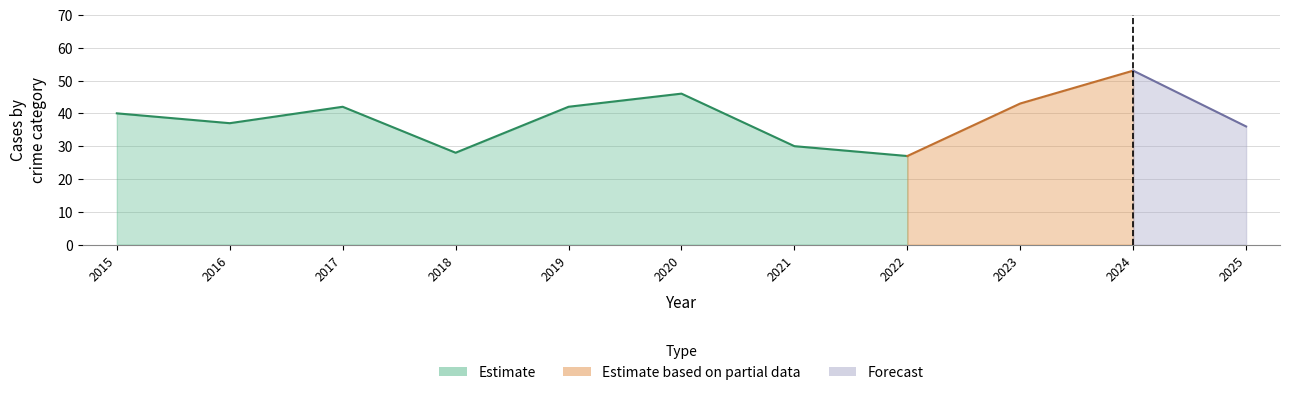

True or false: Aggravated Battery has more than 1 interior local peaks.

True